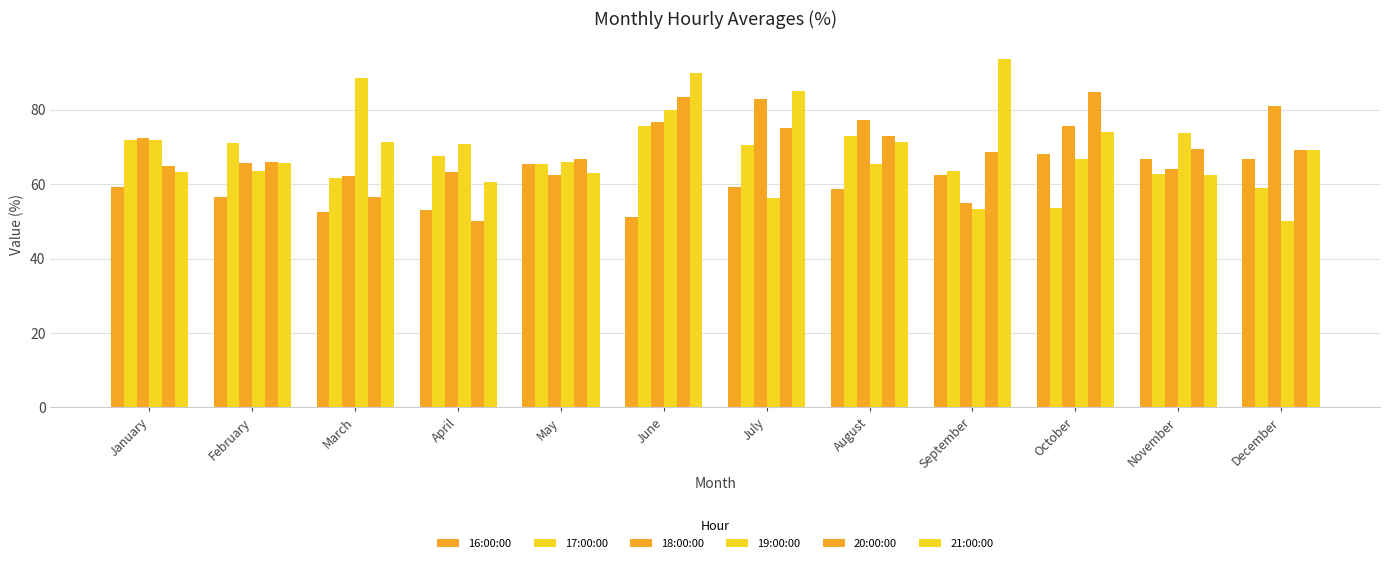

How many bars are there in each group?

6